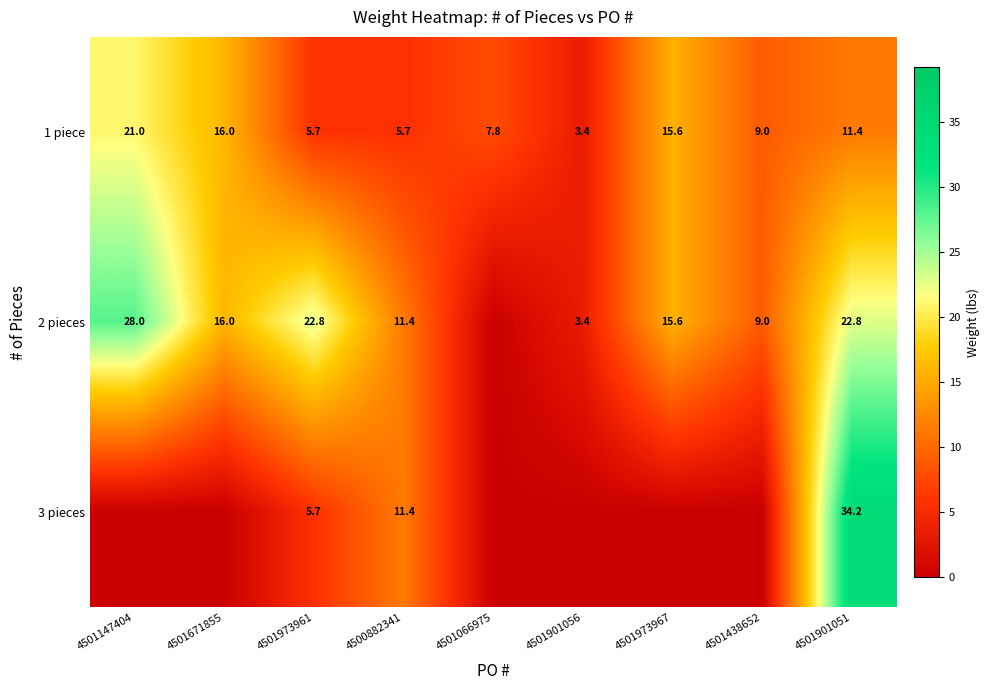

Between 4501147404 and 4501066975, which is larger?

4501147404